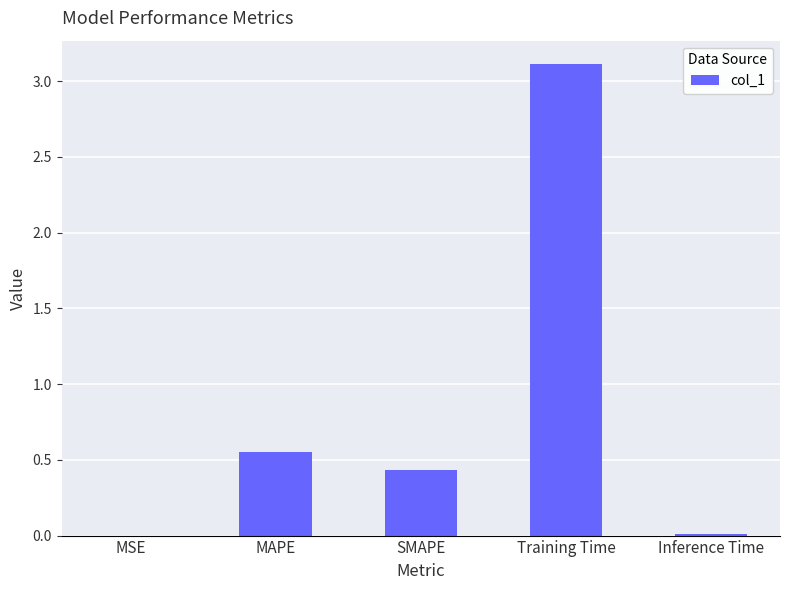

What is the approximate value at Training Time?

3.1